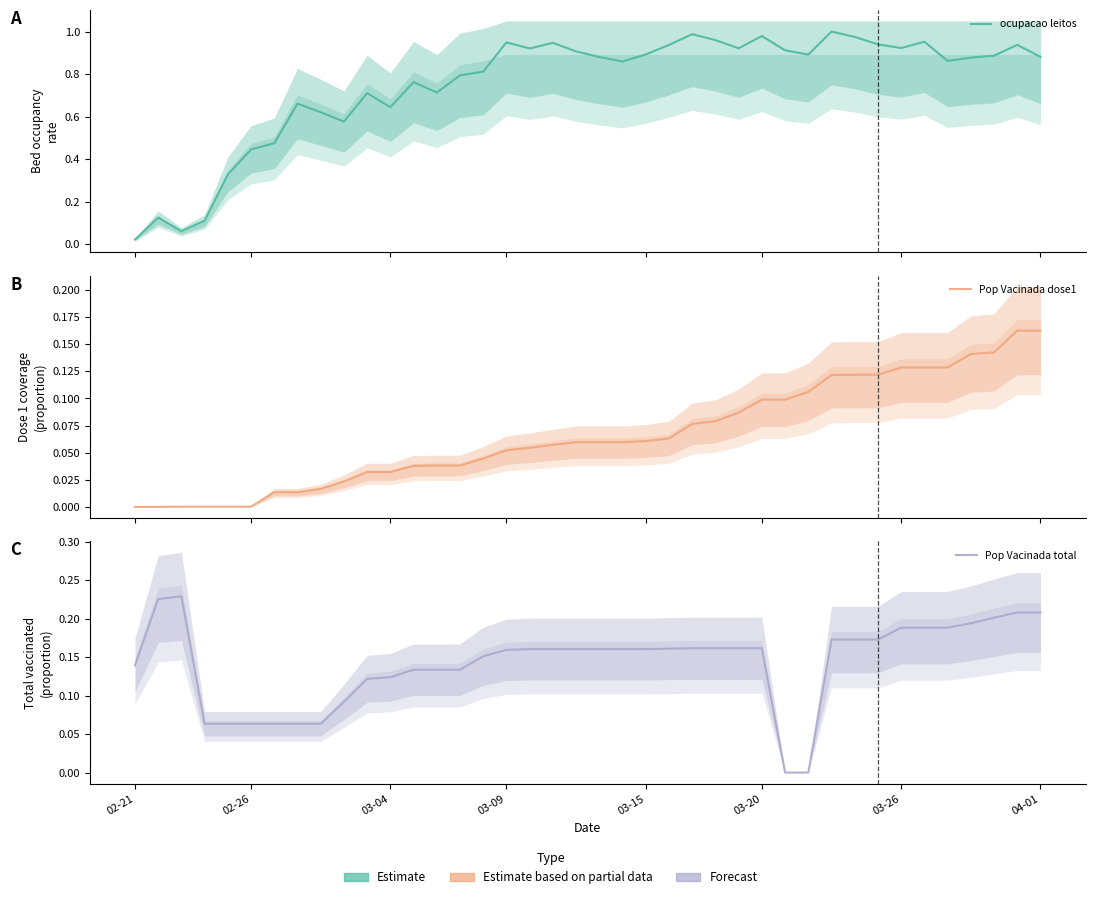

How many lines are shown in the chart?

3